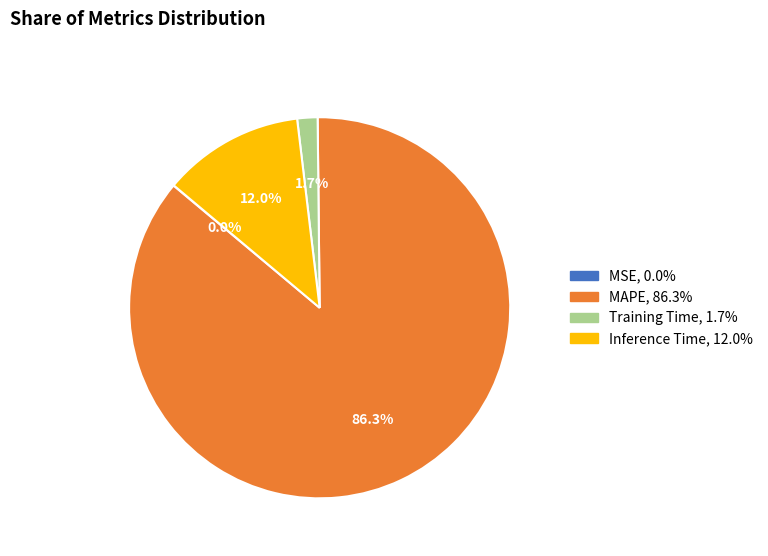

Which has a higher value, Inference Time or Training Time?

Inference Time